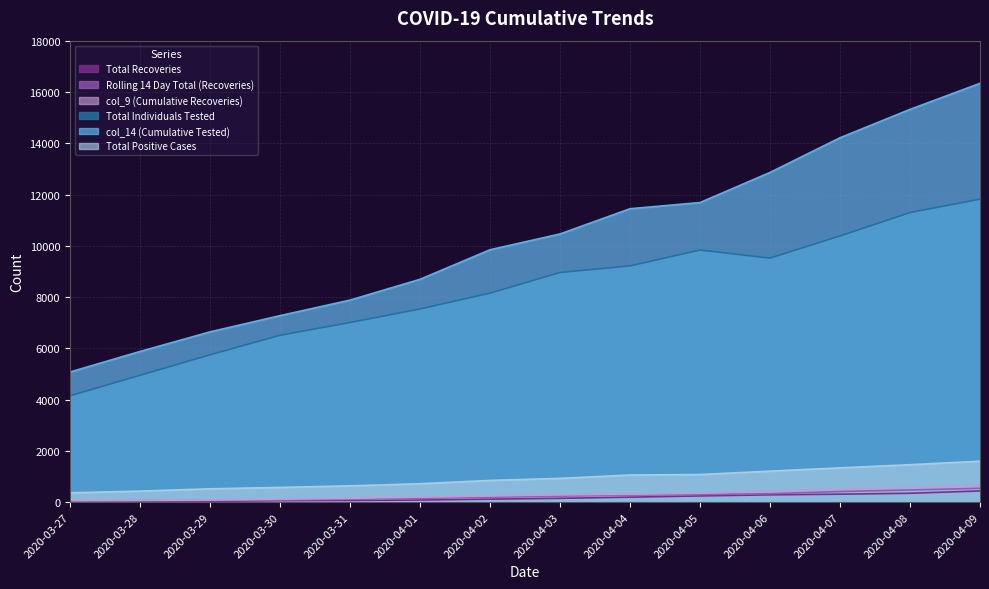

What position from the right is 2020-04-05?

5